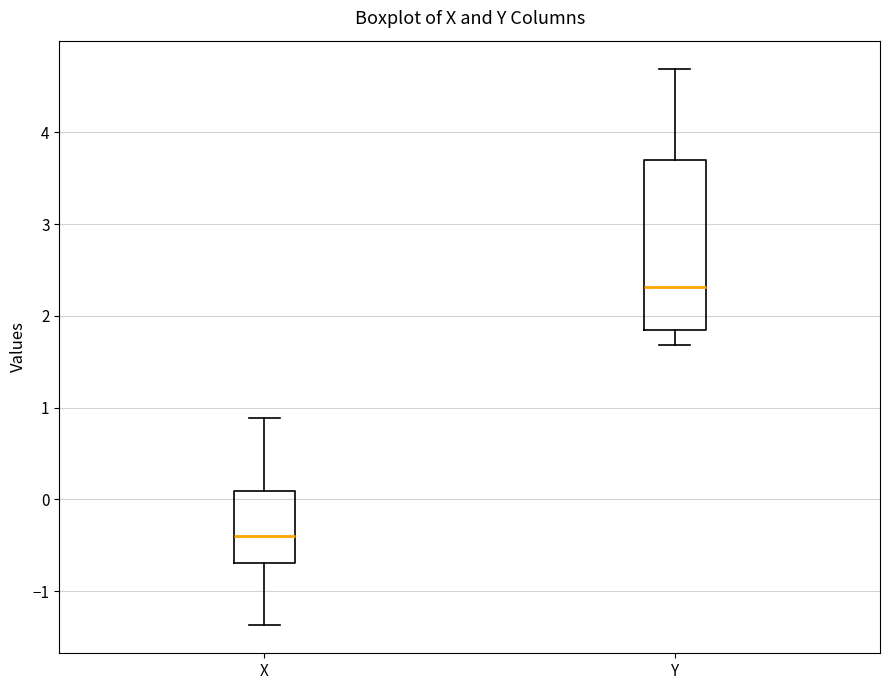

Reading left to right, read every box against the y-axis: the position of its median line, the range the box covers, and the ends of its whiskers. The values are not printed on the chart, so give them approximately, as read against the axis.

X: median -0.4, box -0.7 to 0.1, whiskers -1.4 to 0.9
Y: median 2.3, box 1.9 to 3.7, whiskers 1.7 to 4.7